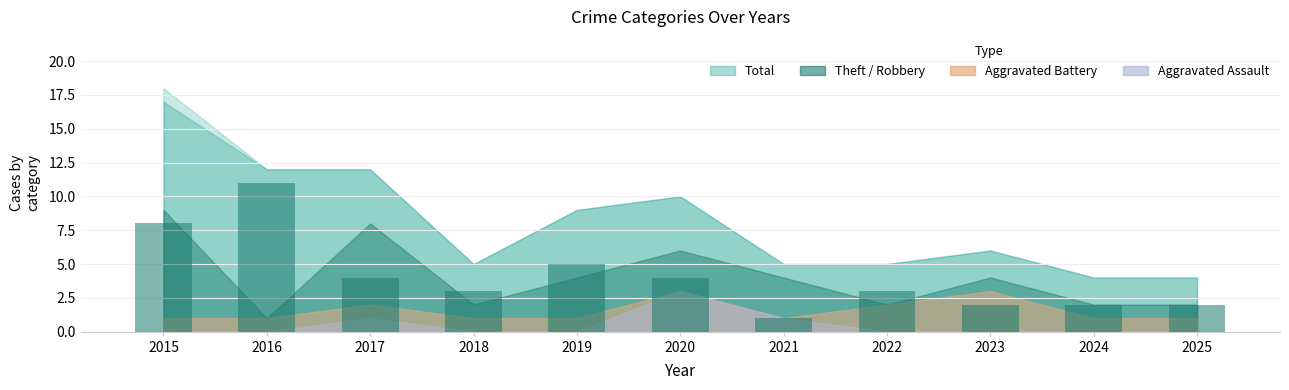

Reading left to right, extract all data points from this chart.

8	11	4	3	5	4	1	3	2	2	2